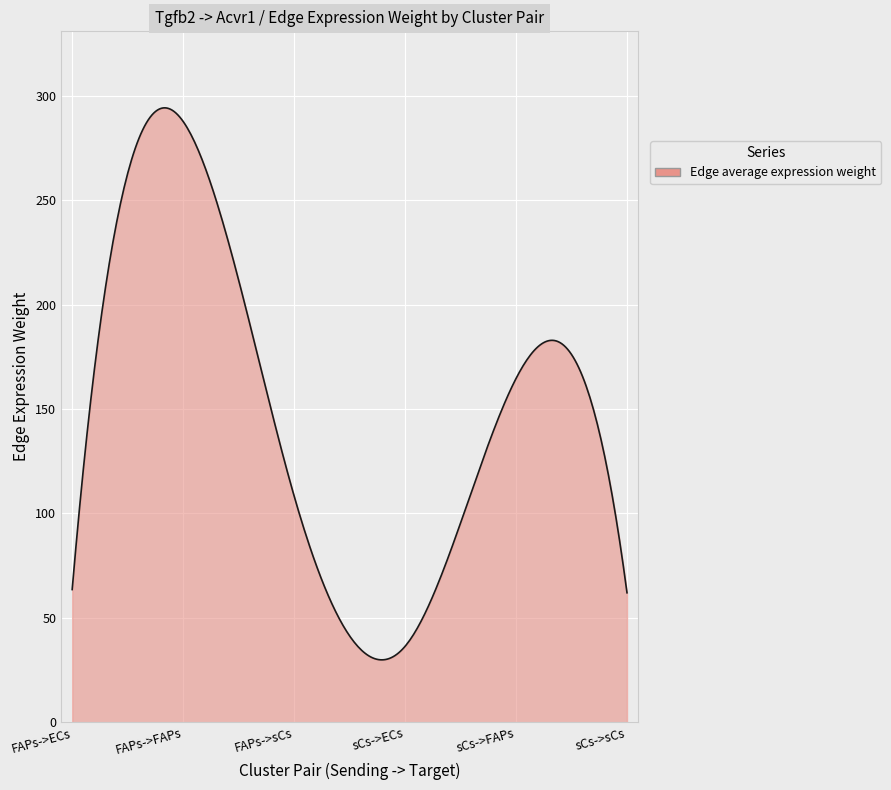

What is the minimum value shown in the chart?

29.9